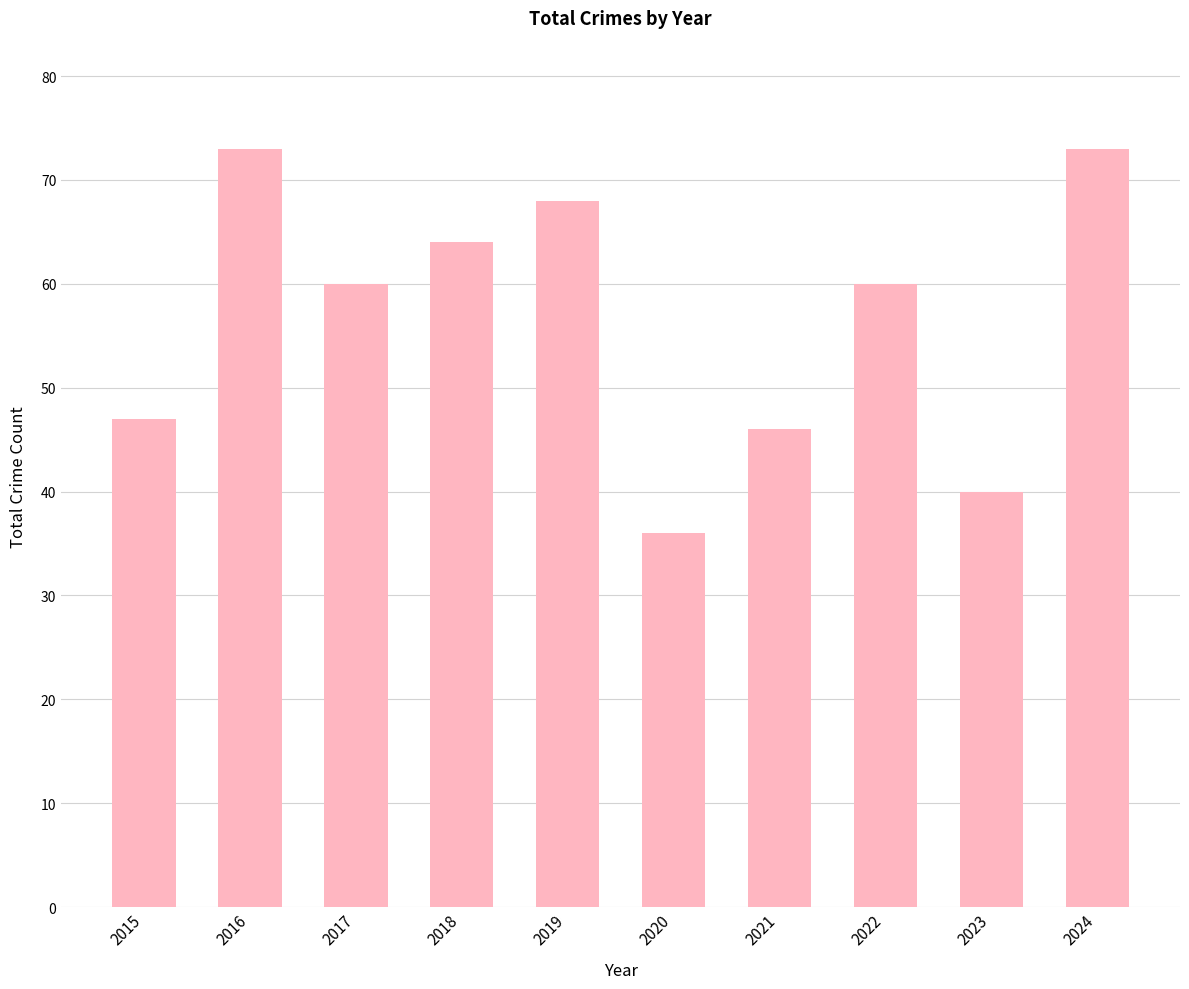

The value at 2020 is 36. True or false?

True